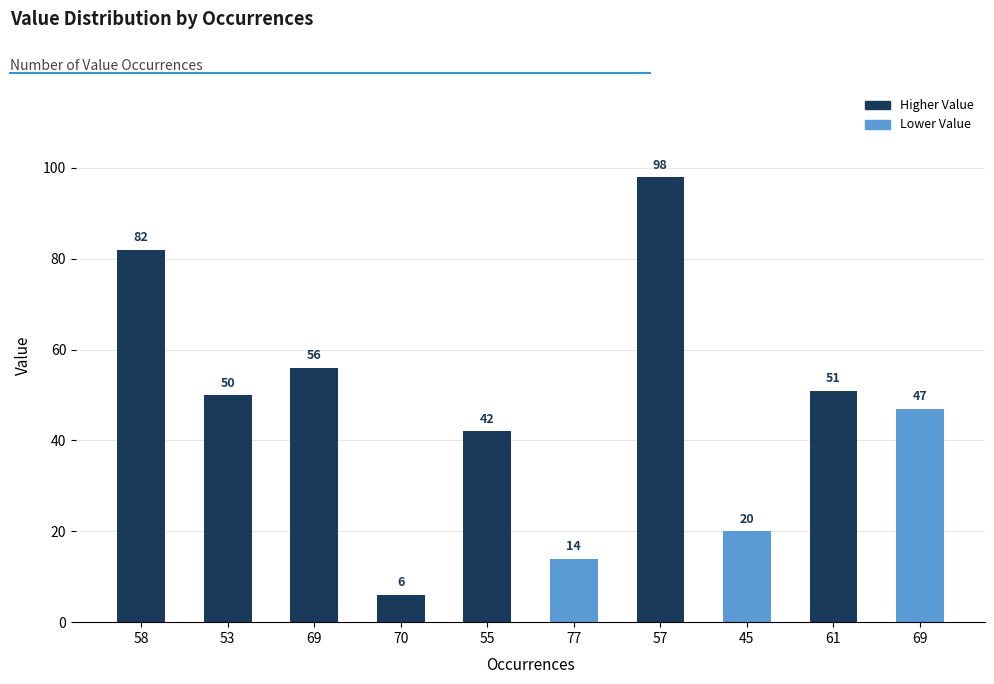

Reading left to right, transcribe all the data shown in this chart.

82	50	56	6	42	14	98	20	51	47